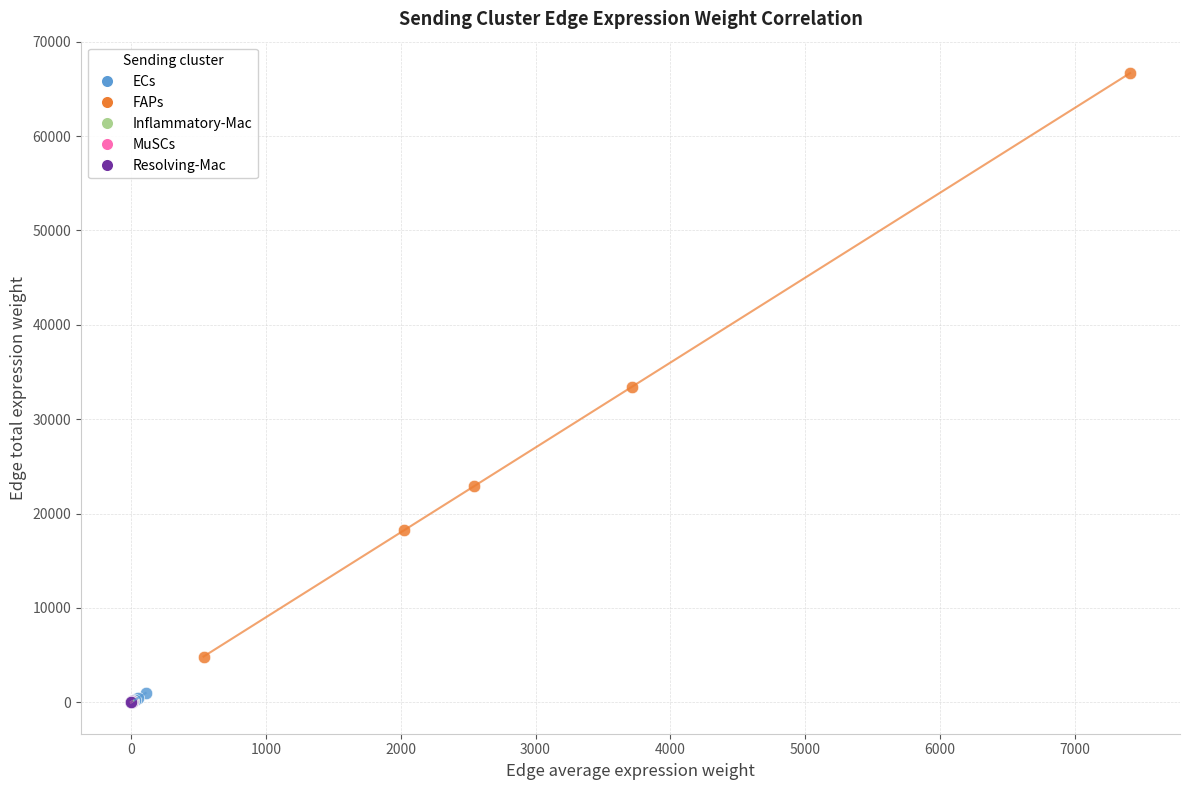

Which series contains the highest Y value?

FAPs